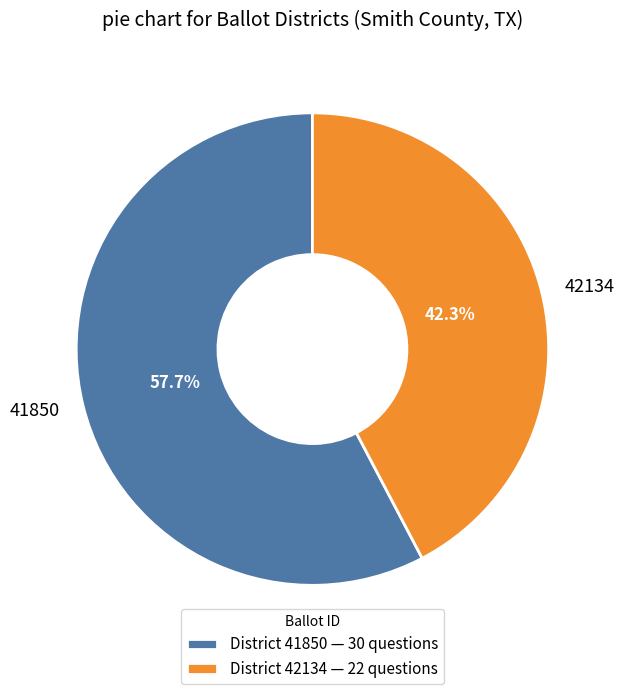

Which category has the biggest portion of the pie?

41850